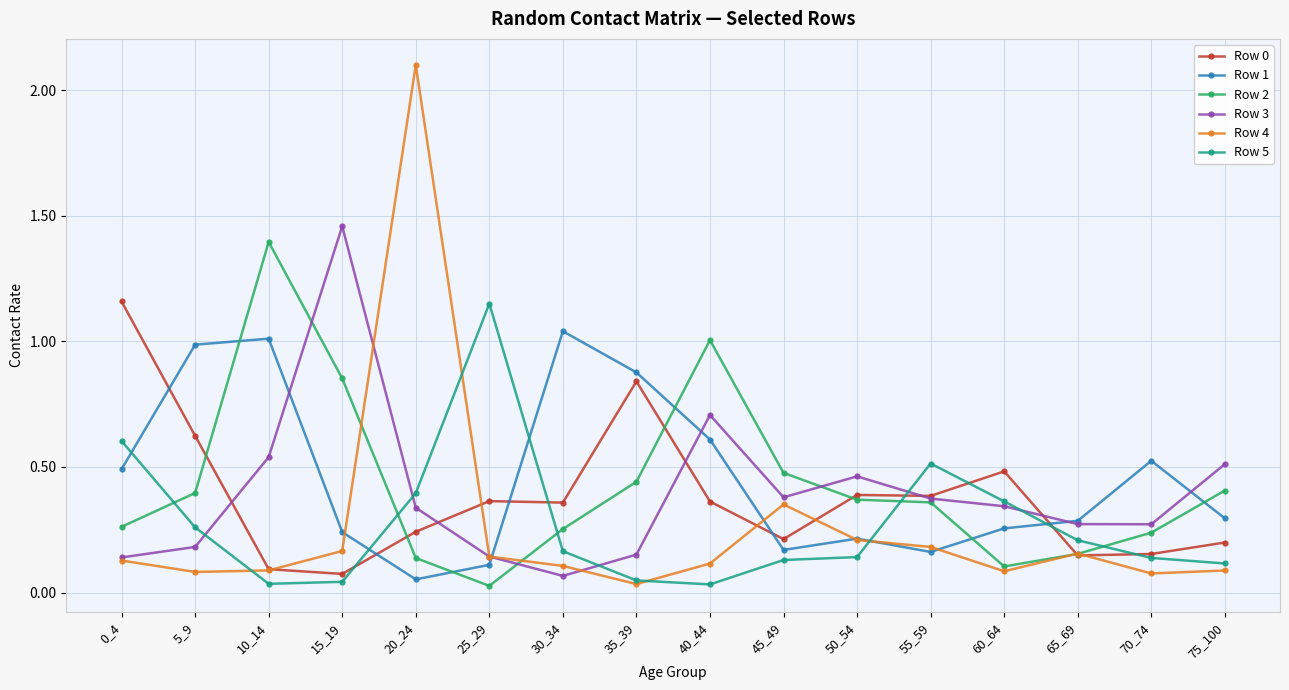

Is this an area chart (filled region under the line)?

No